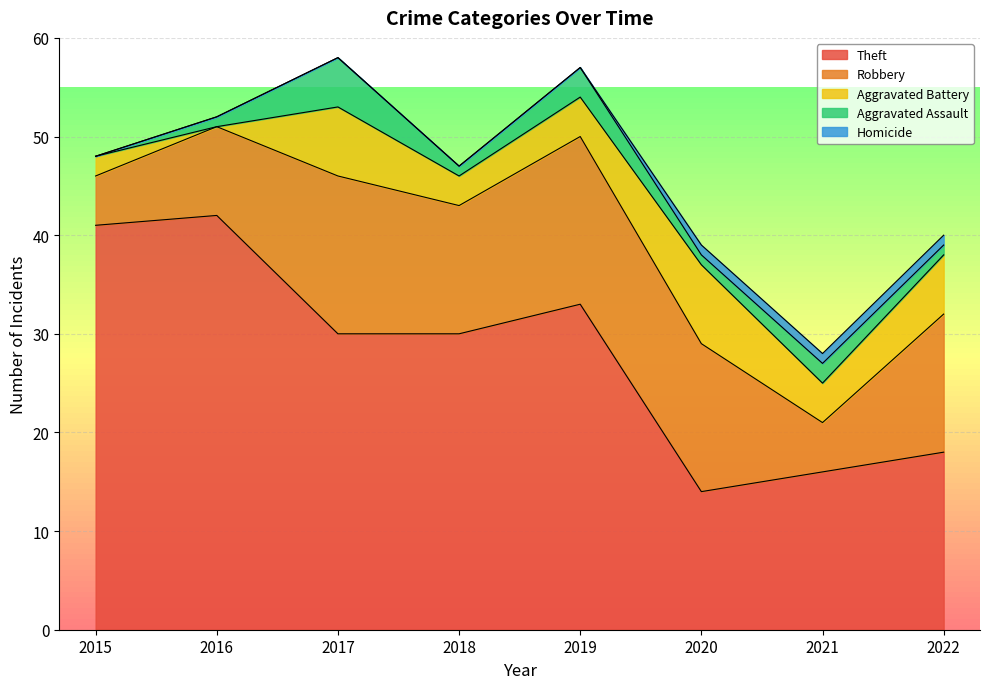

Between 2019 and 2016, which is larger?

2016